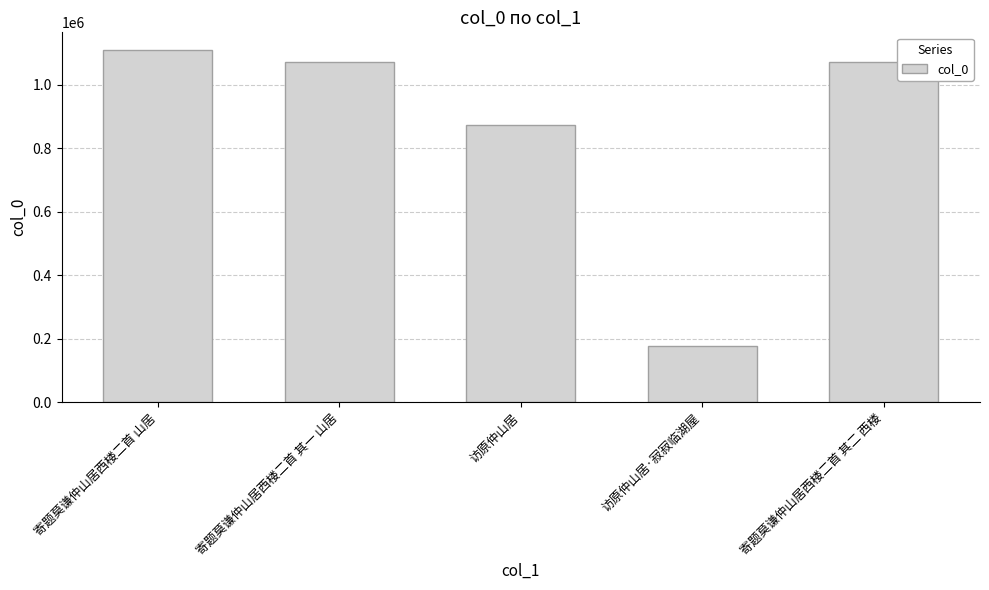

What is the difference between the second highest and second lowest values?

200212